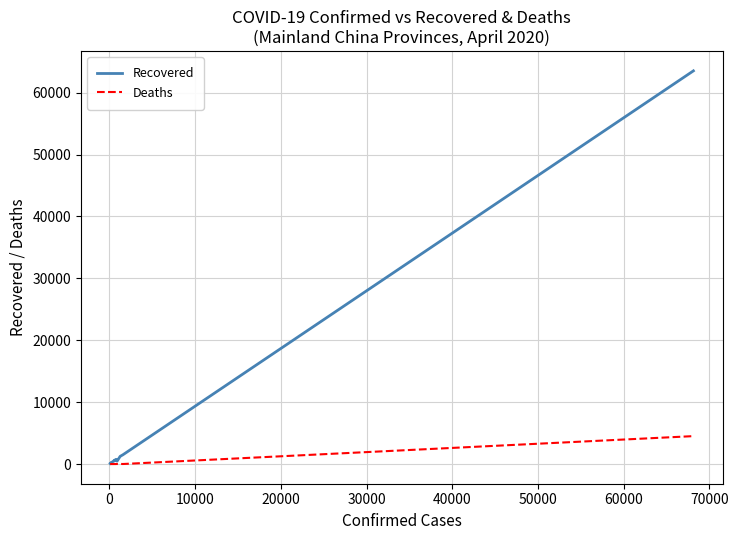

What is the difference between the maximum and minimum values in the Recovered series?

63414